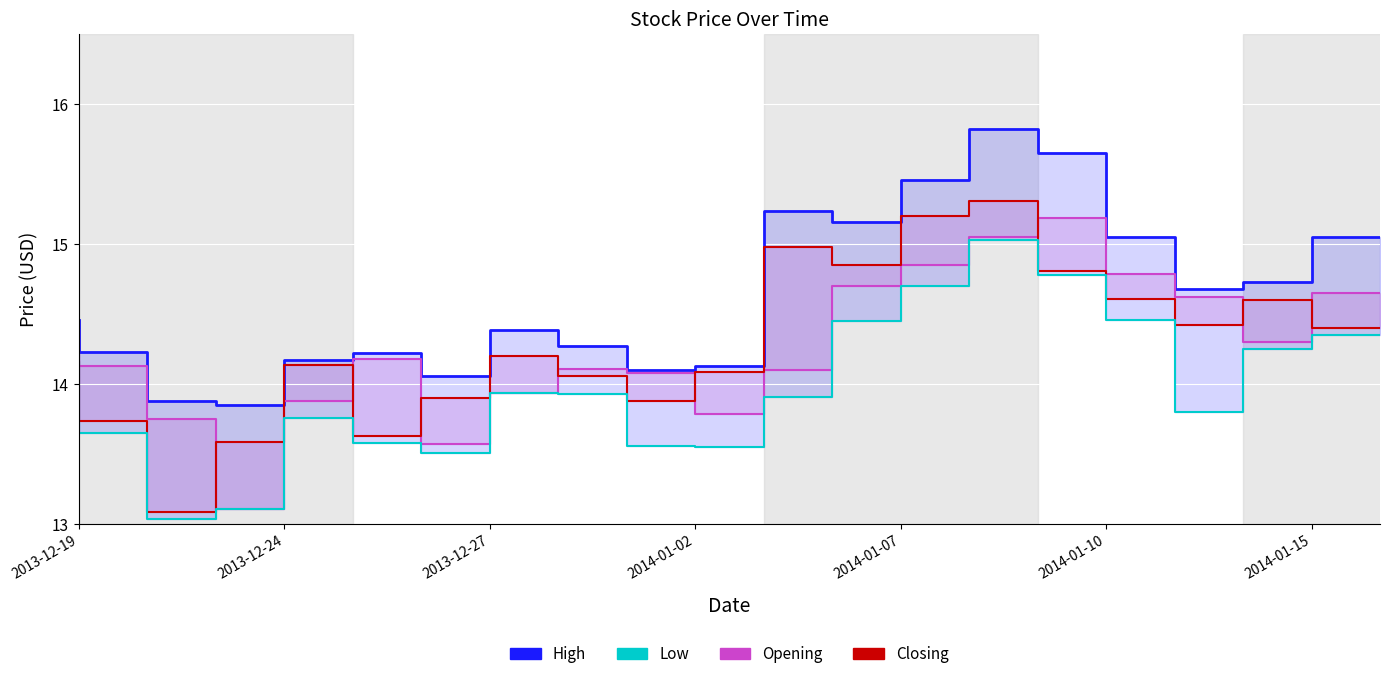

What is the difference between the Low values at 11 and 2014-01-15?

0.4